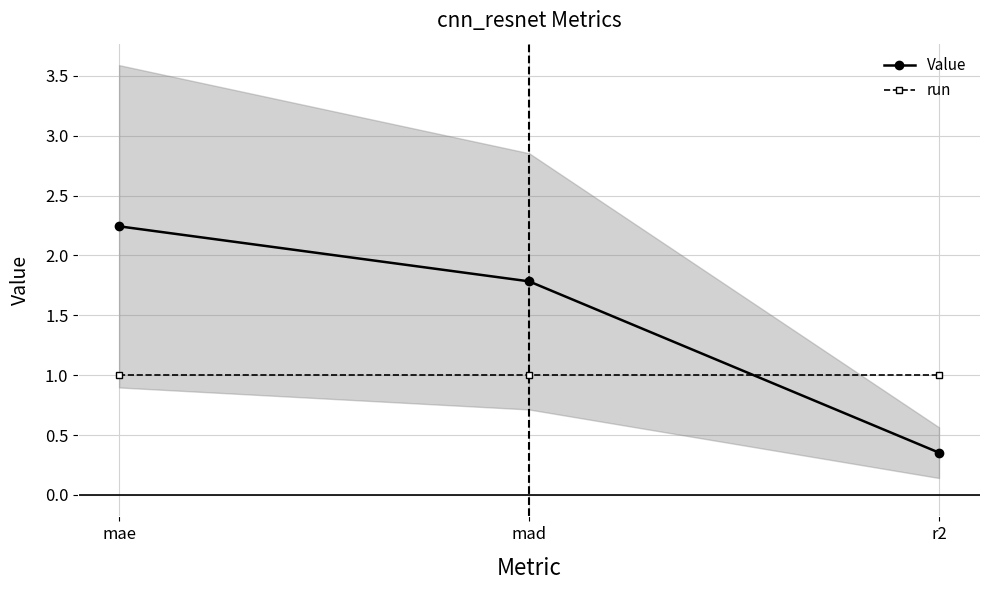

Is the value of Value at mad greater than the value of run at mad?

Yes